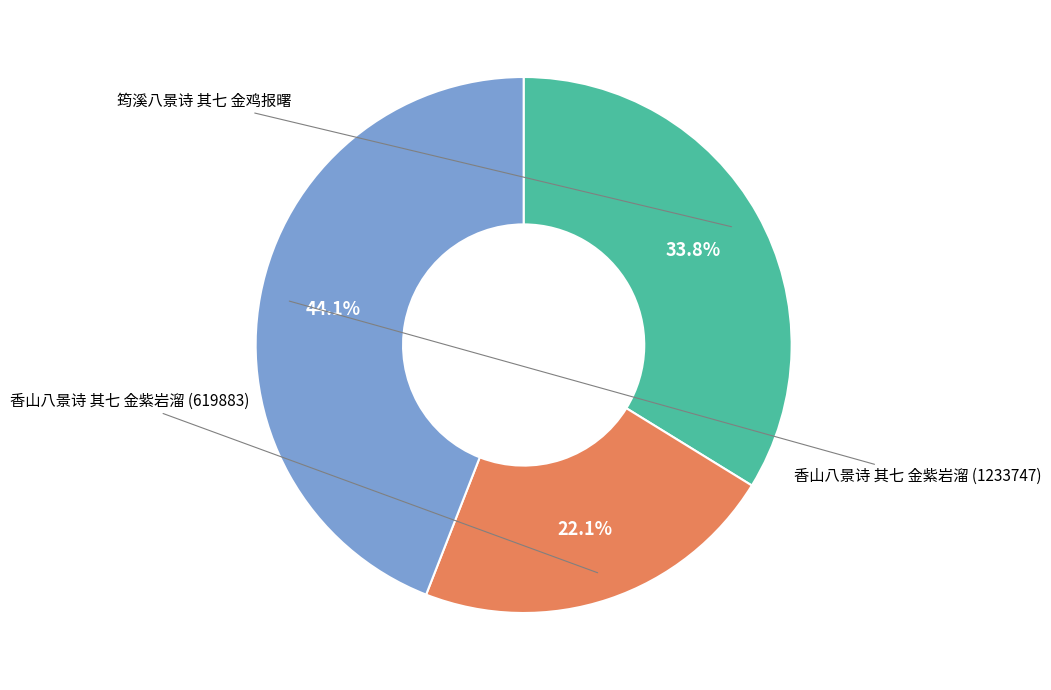

Approximately how many times larger is the value at 香山八景诗 其七 金紫岩溜 (619883) compared to 香山八景诗 其七 金紫岩溜 (1233747)?

0.5